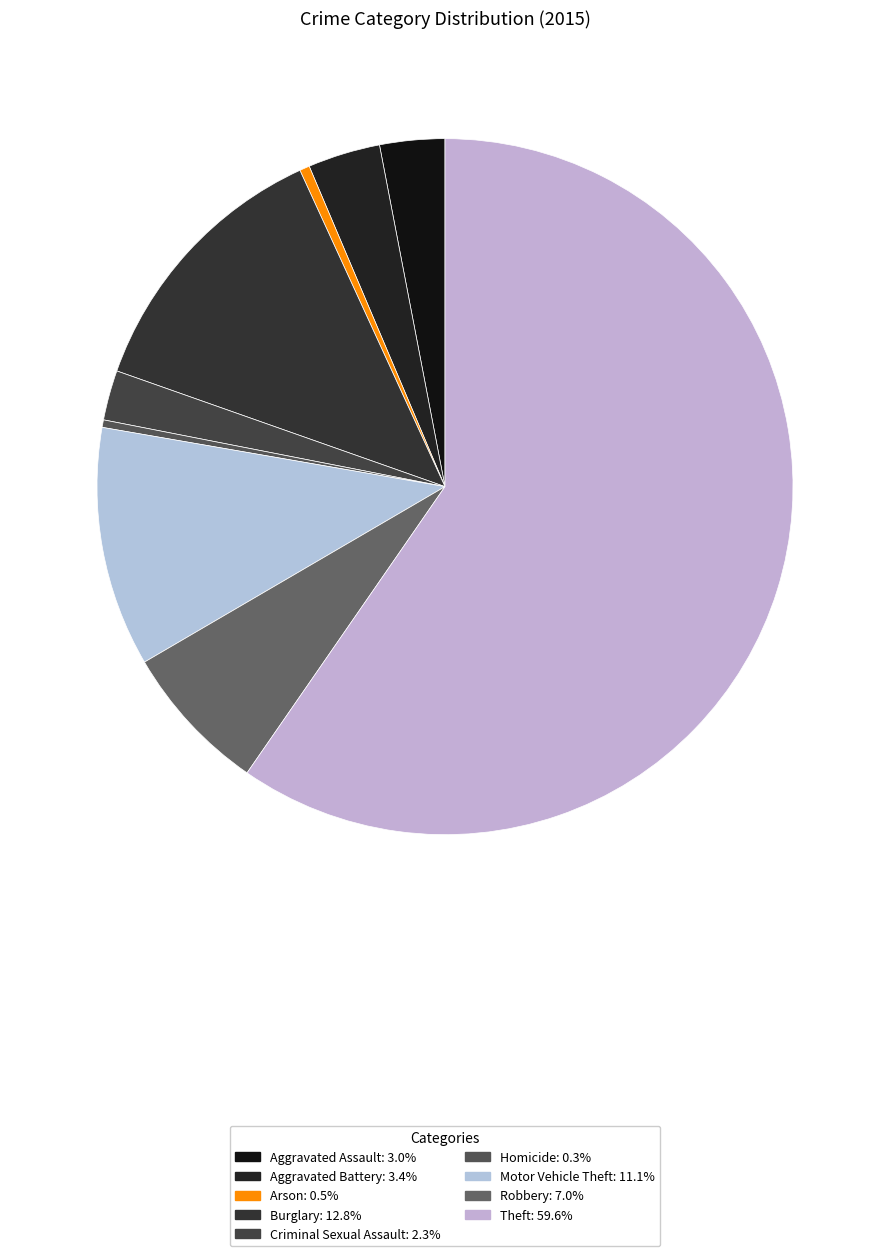

Count the number of slices in the pie.

9